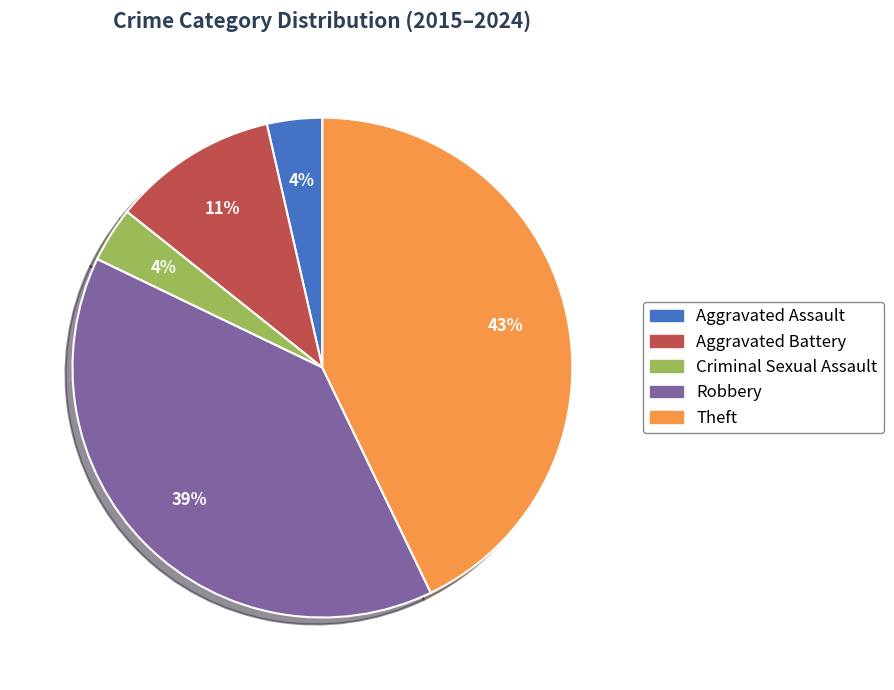

Is the sum of Aggravated Assault and Theft greater than half?

No